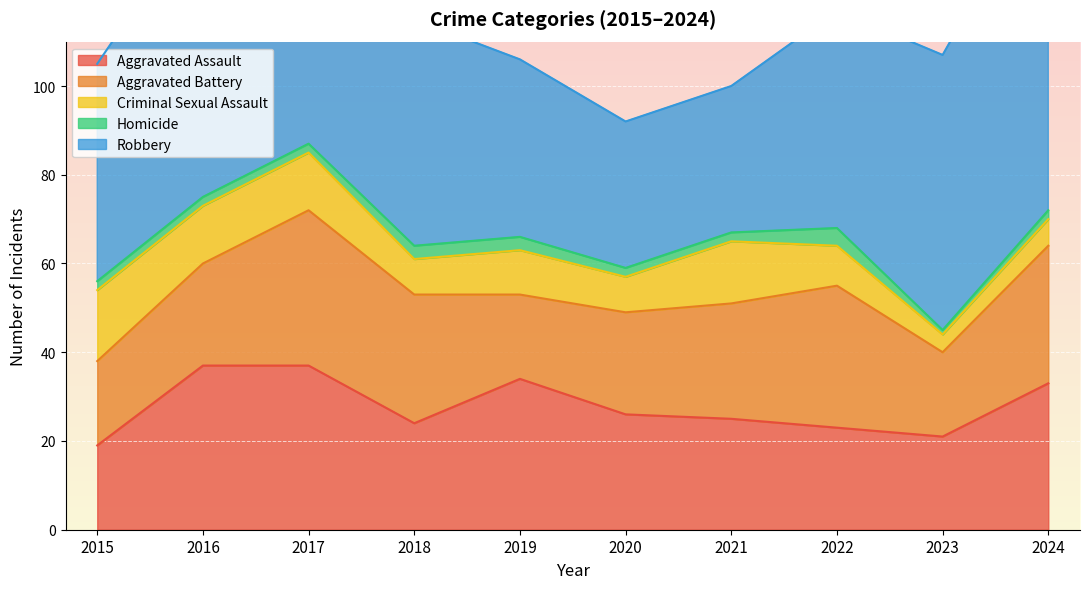

True or false: Criminal Sexual Assault and Robbery intersect in this chart.

False